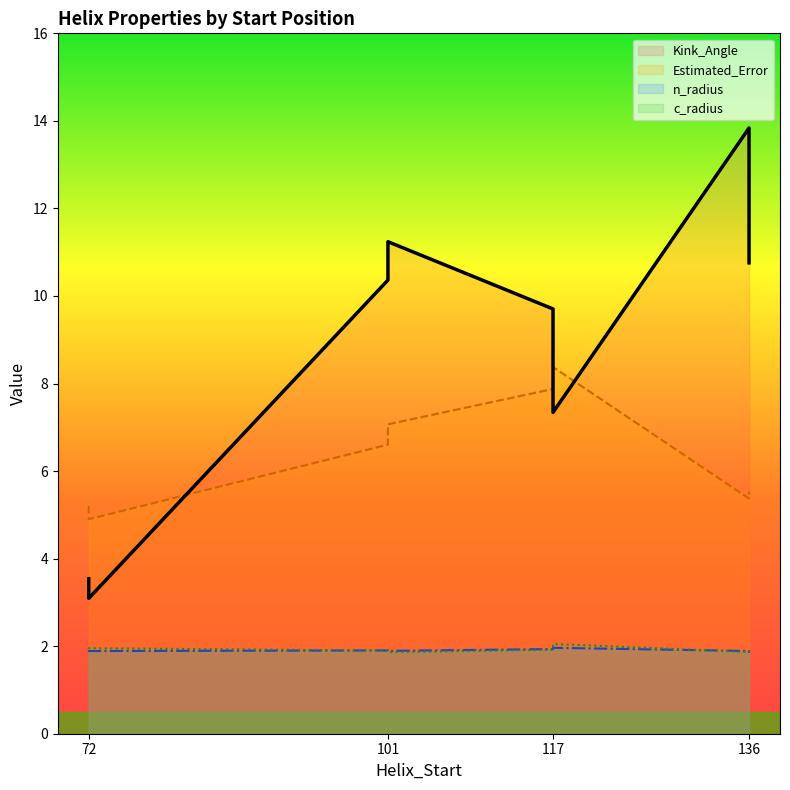

Reading right to left, list all the values displayed in this chart.

Kink_Angle: 136=10.8	117=9.7	101=10.4	72=3.1	136=13.8	117=7.3	101=11.2	72=3.5
n_radius: 136=1.8	117=1.9	101=1.9	72=1.9	136=1.9	117=2.0	101=1.9	72=1.9
c_radius: 136=1.9	117=1.9	101=1.9	72=2.0	136=1.9	117=2.0	101=1.9	72=1.9
Estimated_Error: 136=5.5	117=7.9	101=6.6	72=4.9	136=5.4	117=8.4	101=7.1	72=5.2